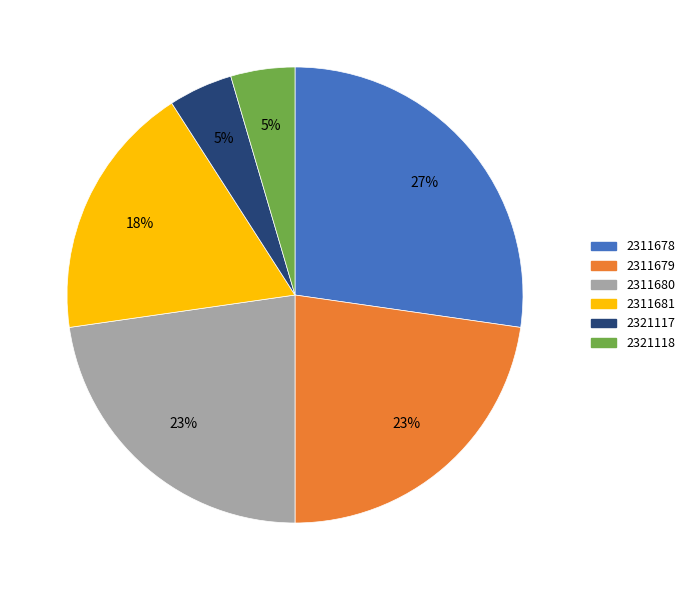

Is 2321117 the majority of the pie?

No